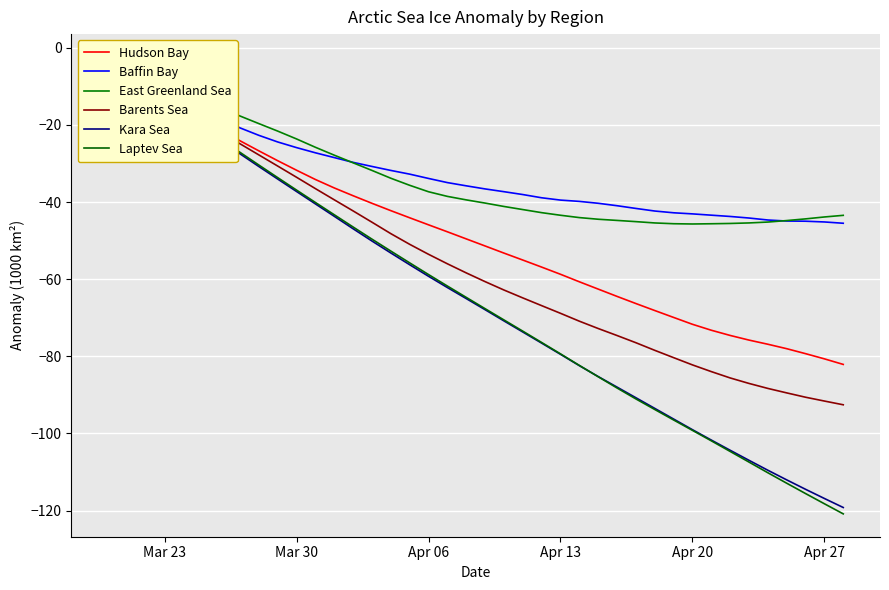

At how many categories does at least one series exceed -34?

18